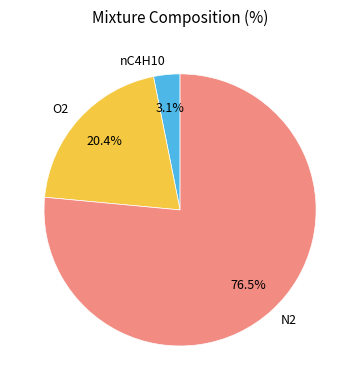

Do nC4H10 and N2 together represent more than half of the pie?

Yes